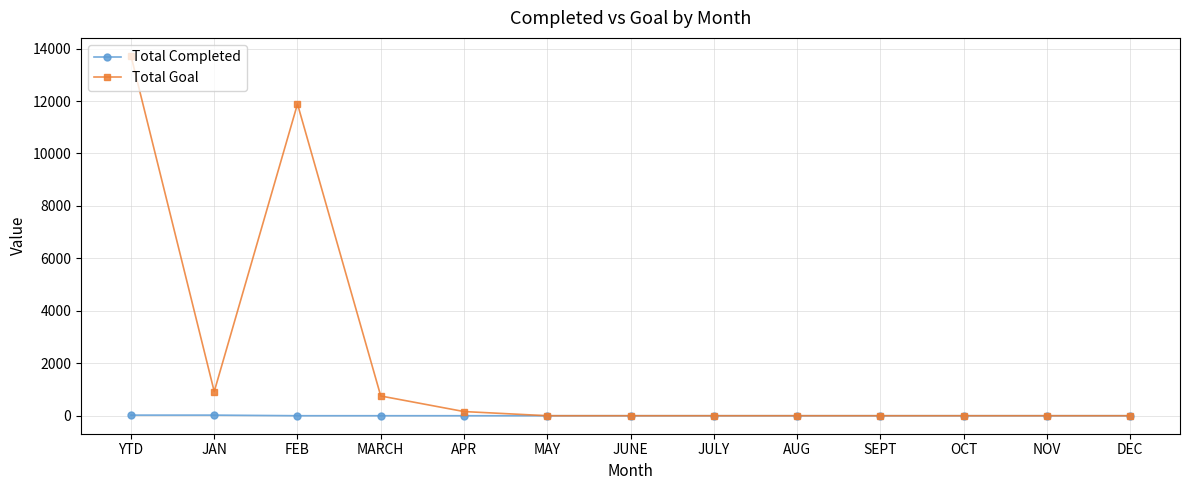

Rank the series at YTD from highest to lowest value.

Total Goal, Total Completed